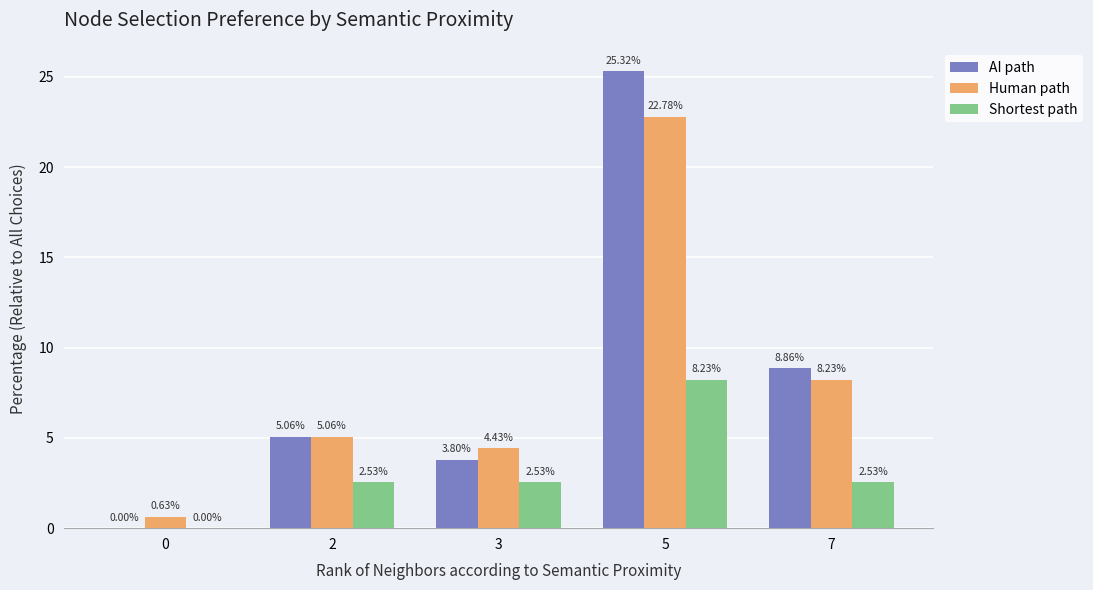

Between 0 and 2, which series saw the biggest shift?

AI path